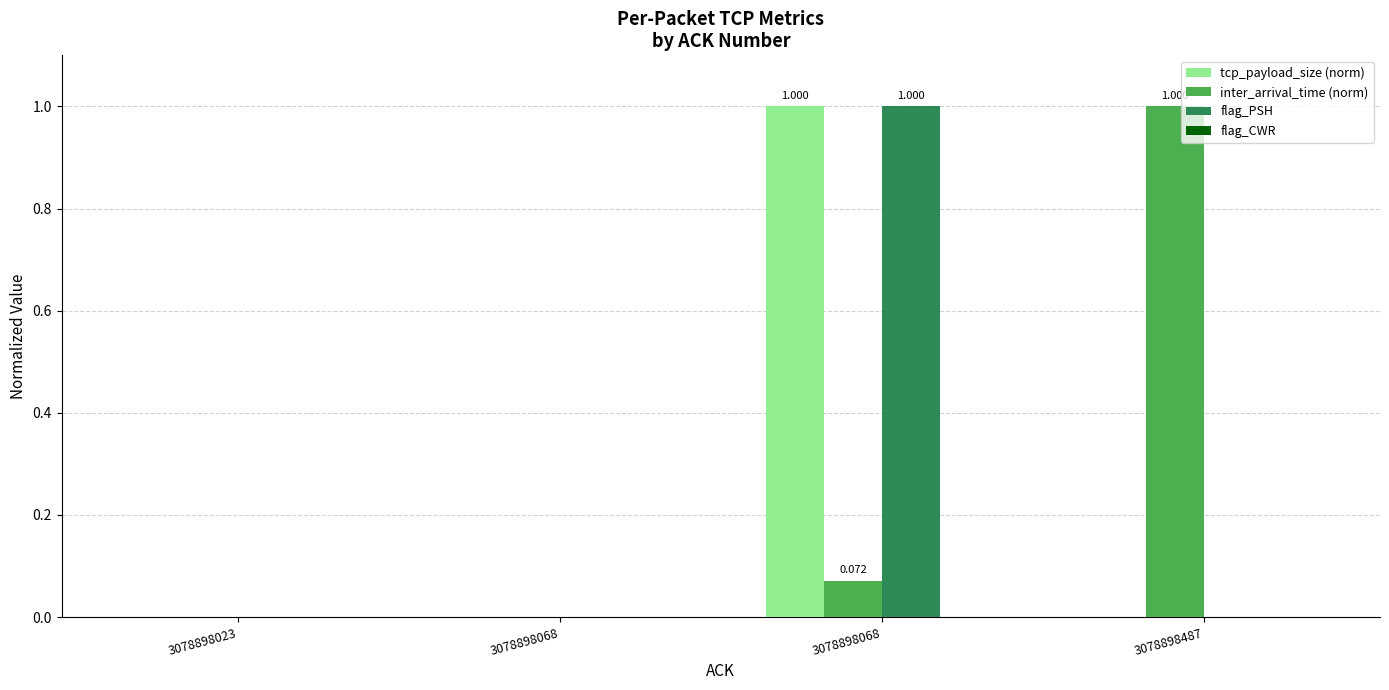

How many groups of bars are there?

4